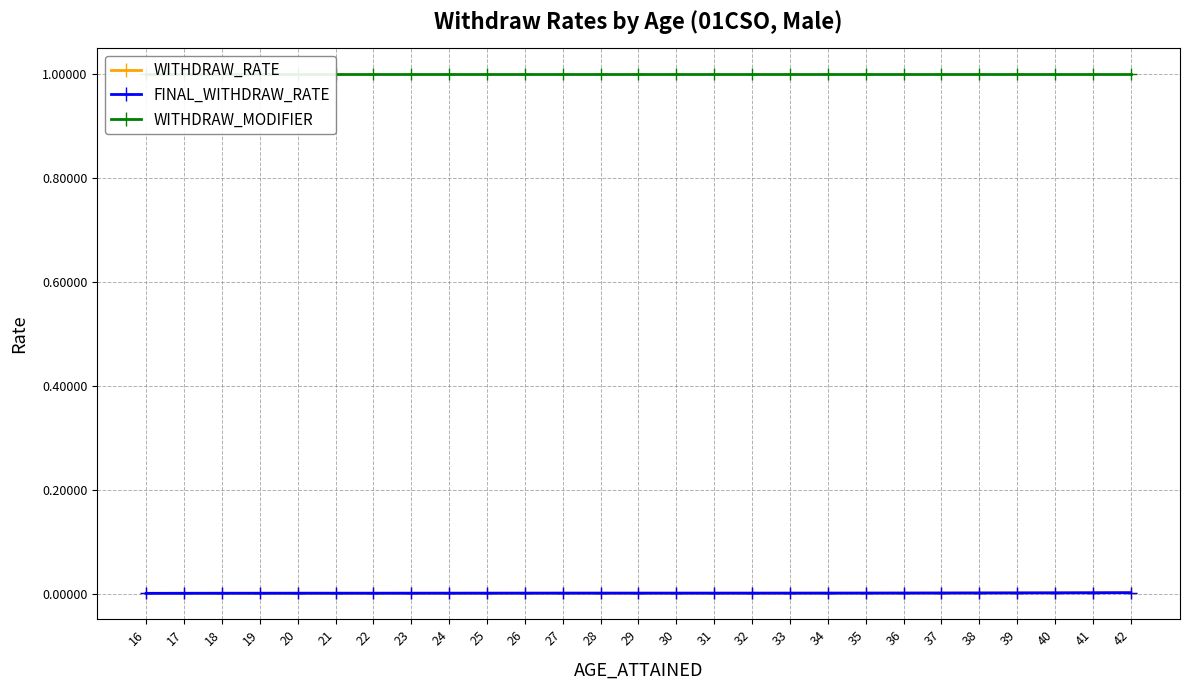

At which category does WITHDRAW_RATE reach its first local peak?

27